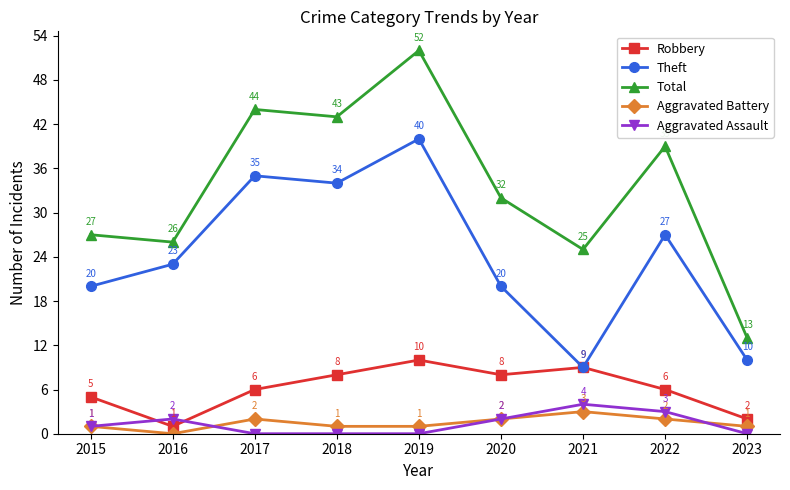

What is the difference between the maximum and minimum values in the Aggravated Assault series?

4